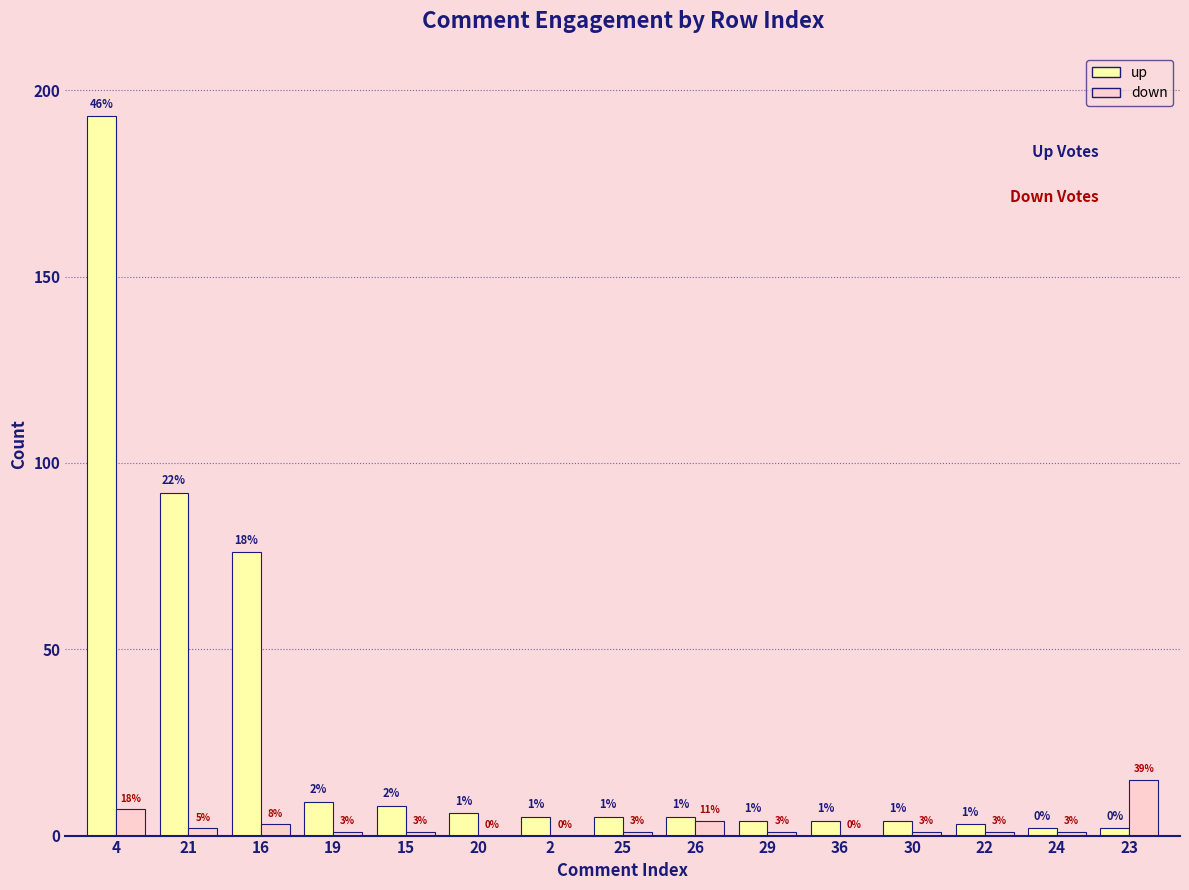

What is the sum of the down values at 26 and 22?

5